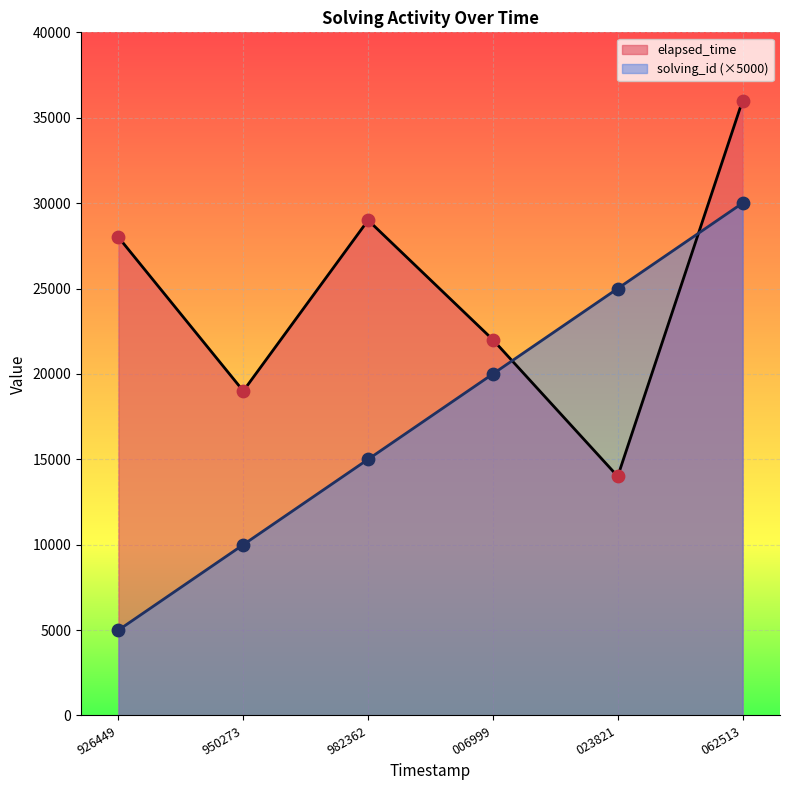

What is the total value across all series at 950273?

29000